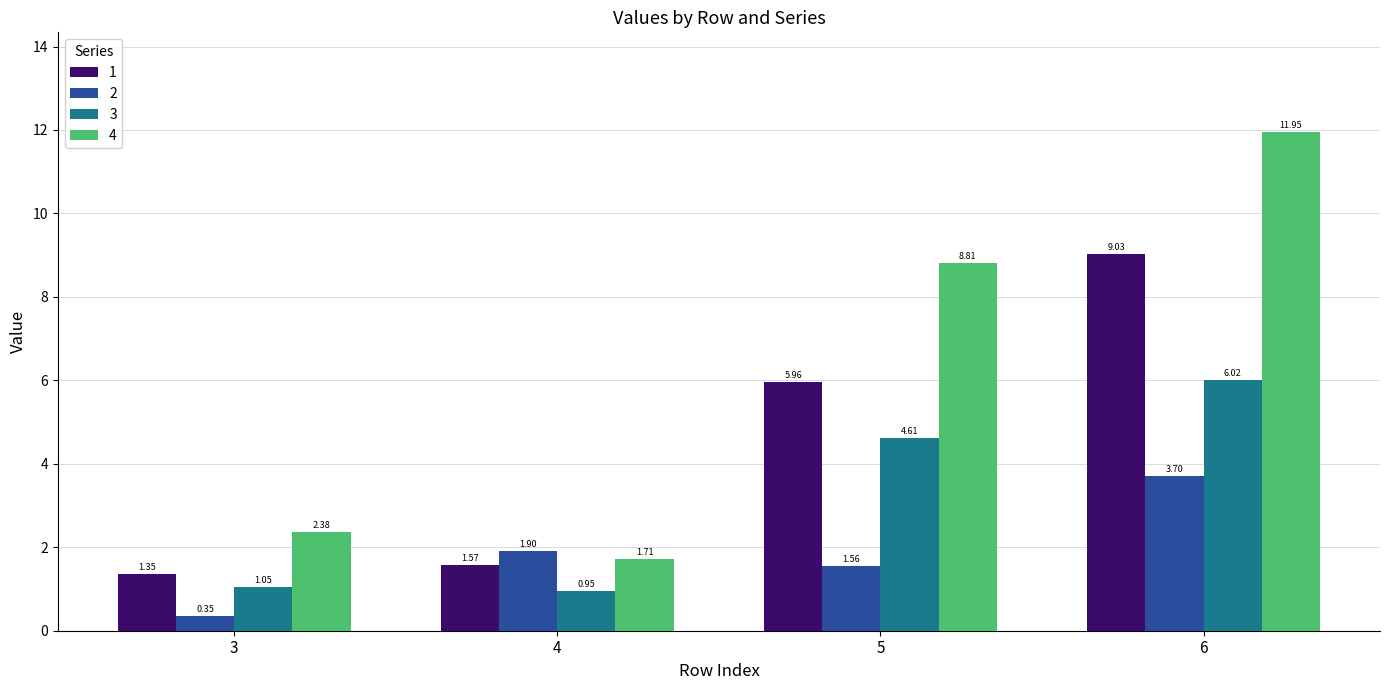

Between 3 and 5, which series saw the biggest shift?

4